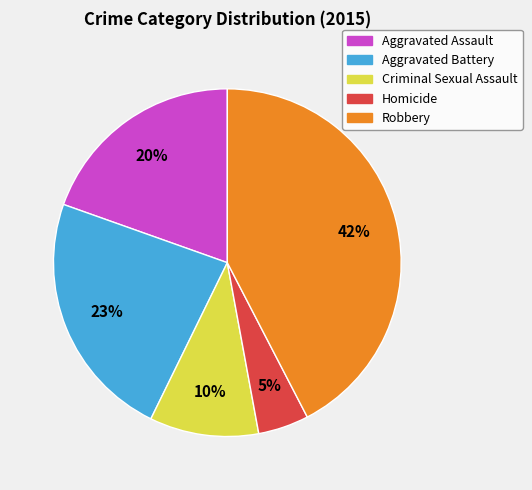

Between Criminal Sexual Assault and Aggravated Battery, which is larger?

Aggravated Battery